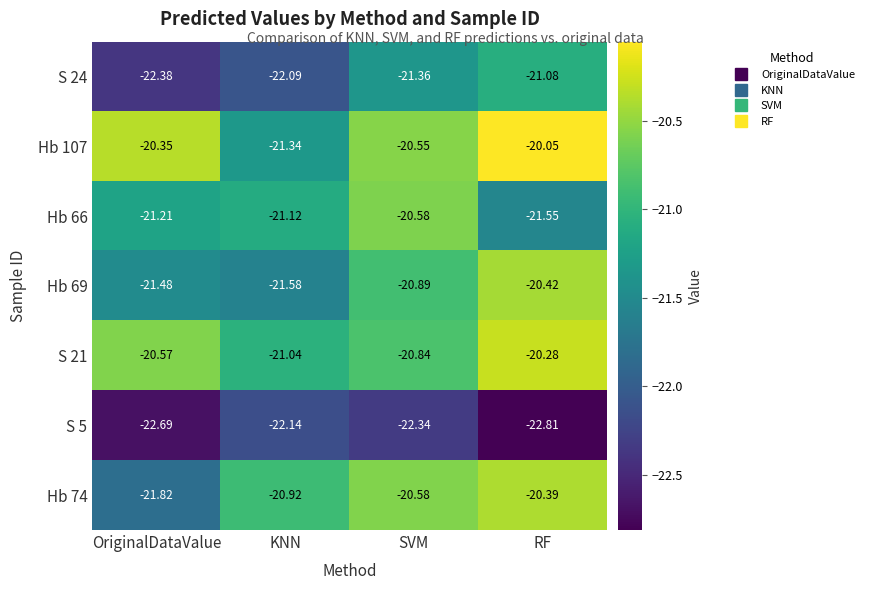

Rank the series by their maximum value, from lowest to highest.

S 5, S 24, Hb 66, Hb 69, Hb 74, S 21, Hb 107